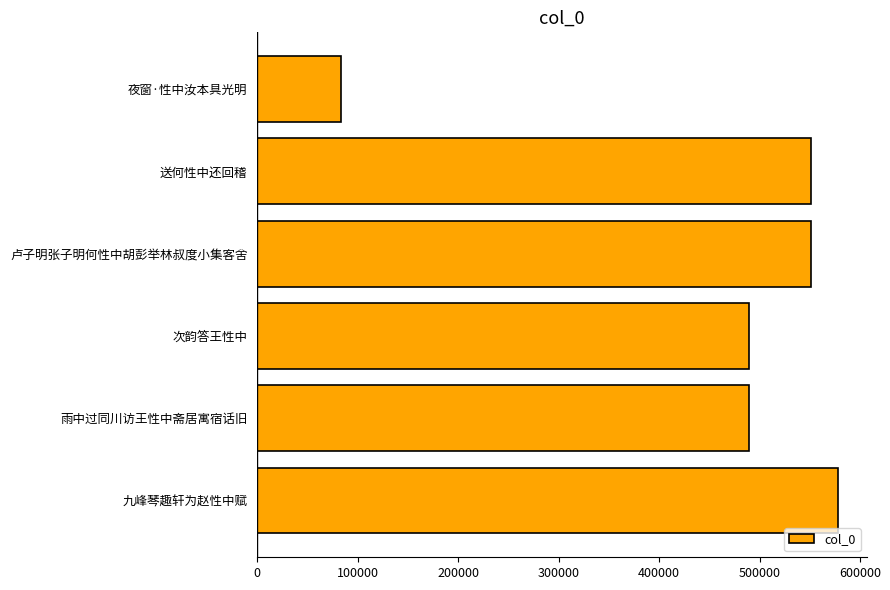

What is the sum of all values?

2741491